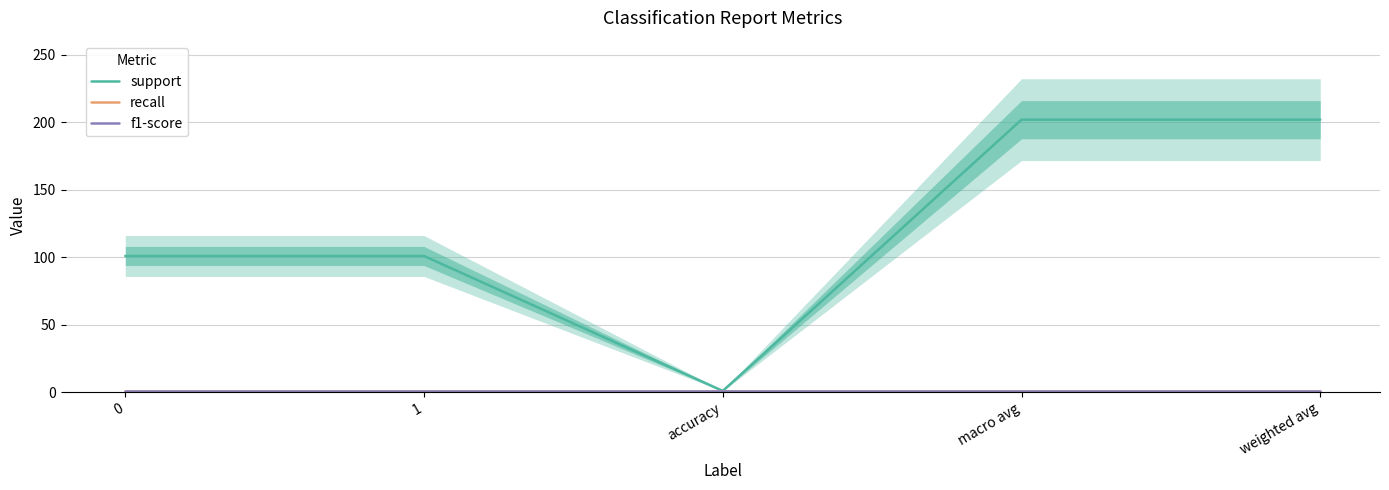

Rank the categories by support value from lowest to highest.

accuracy, 0, 1, macro avg, weighted avg